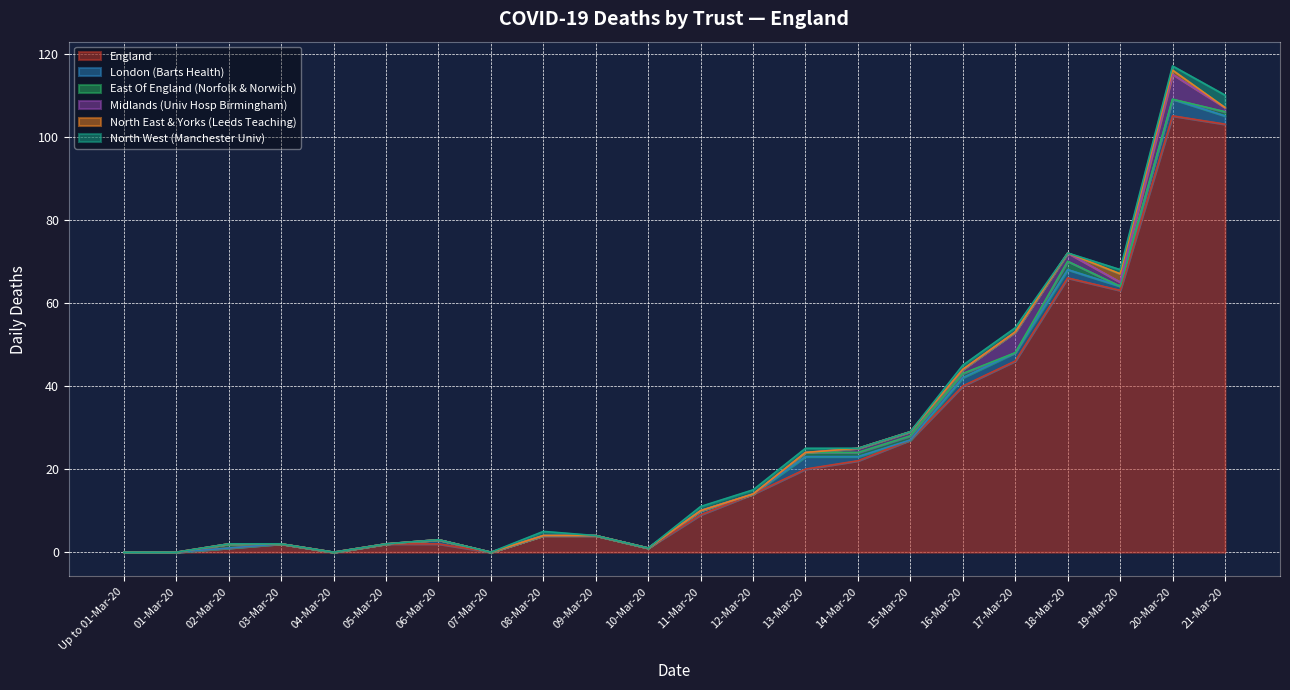

At which category does the chart reach its minimum across all series?

Up to 01-Mar-20